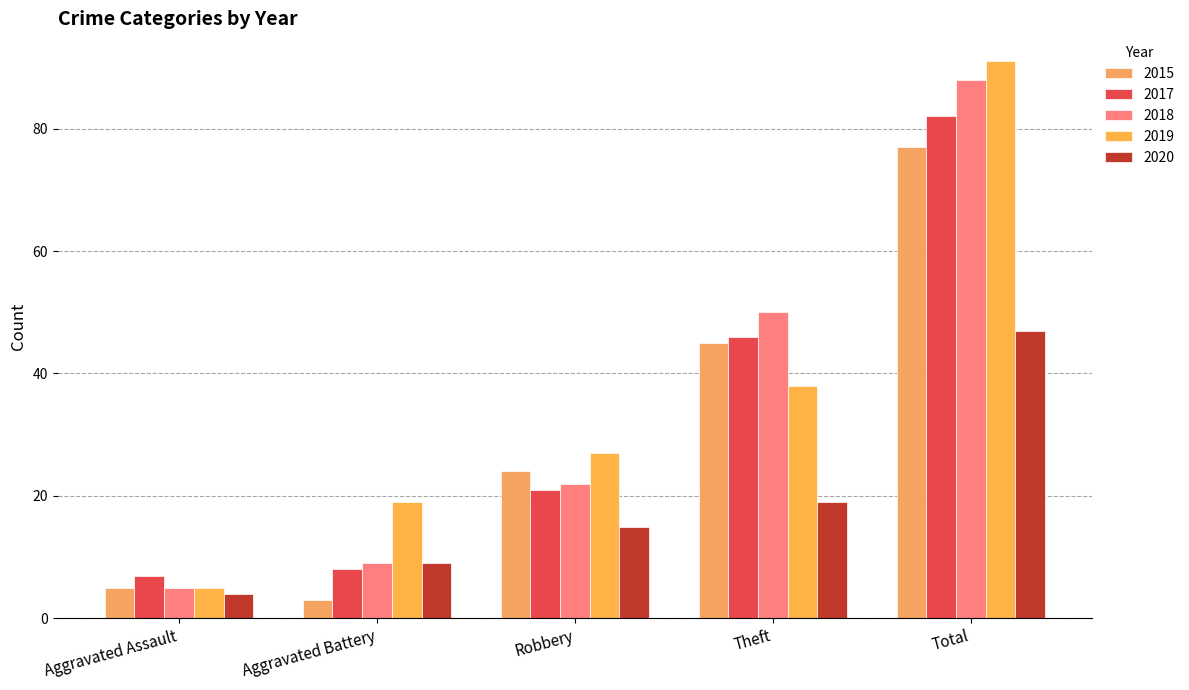

What is the maximum value for 2020?

47